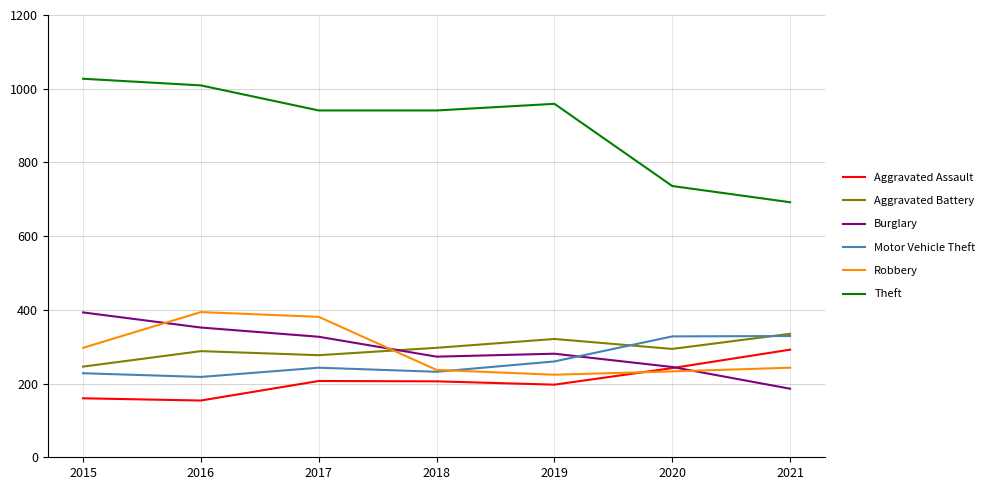

How many lines are shown in the chart?

6